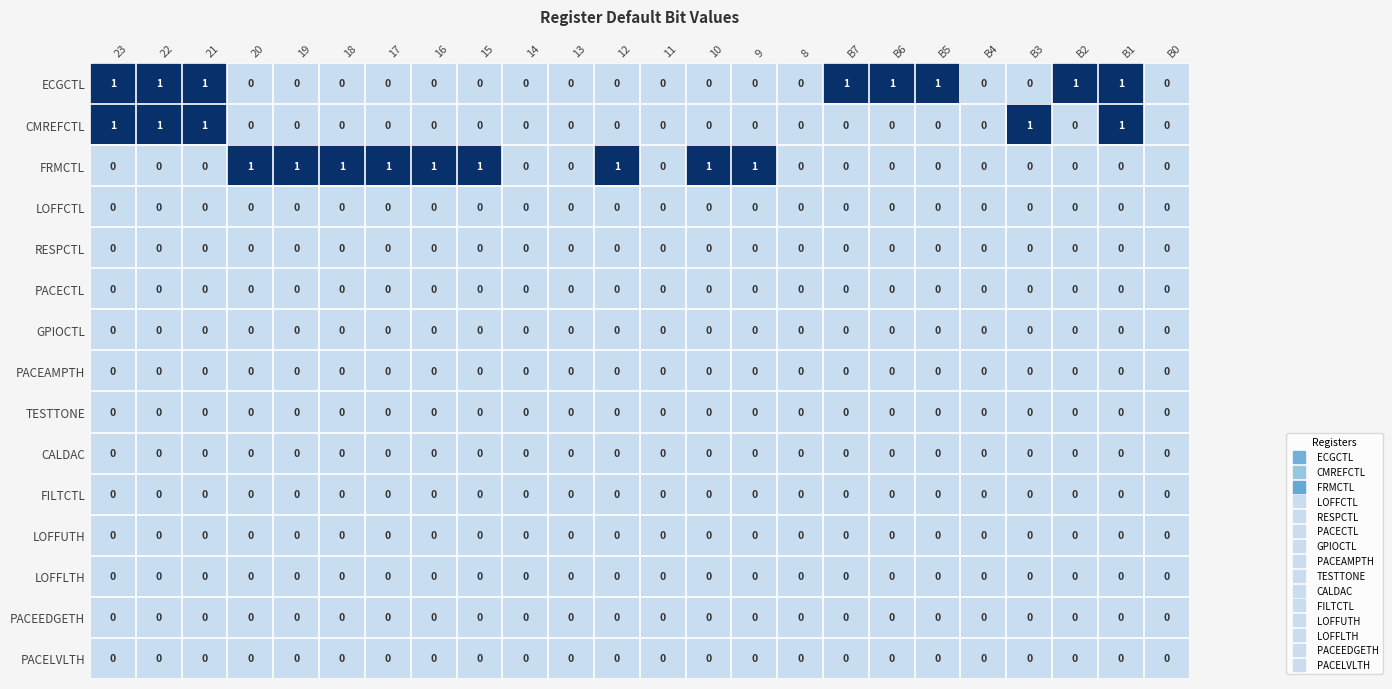

Which series has the largest total across all categories?

FRMCTL